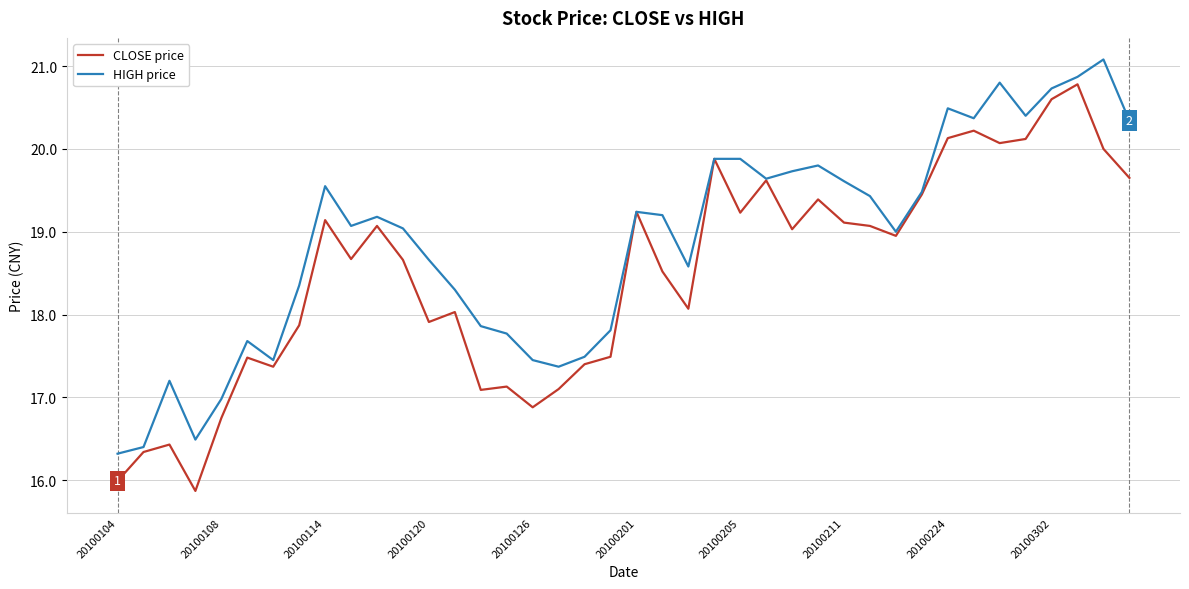

Rank the series by their maximum value, from highest to lowest.

HIGH price, CLOSE price